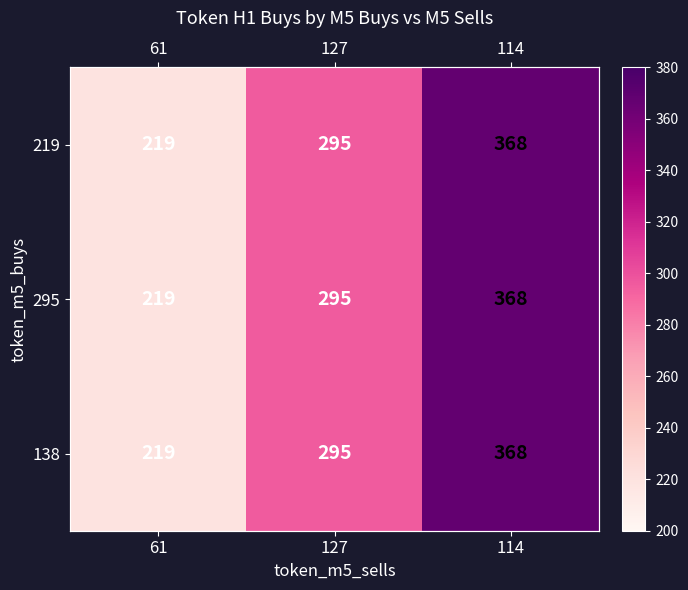

How many data points in 295 are less than 295?

1